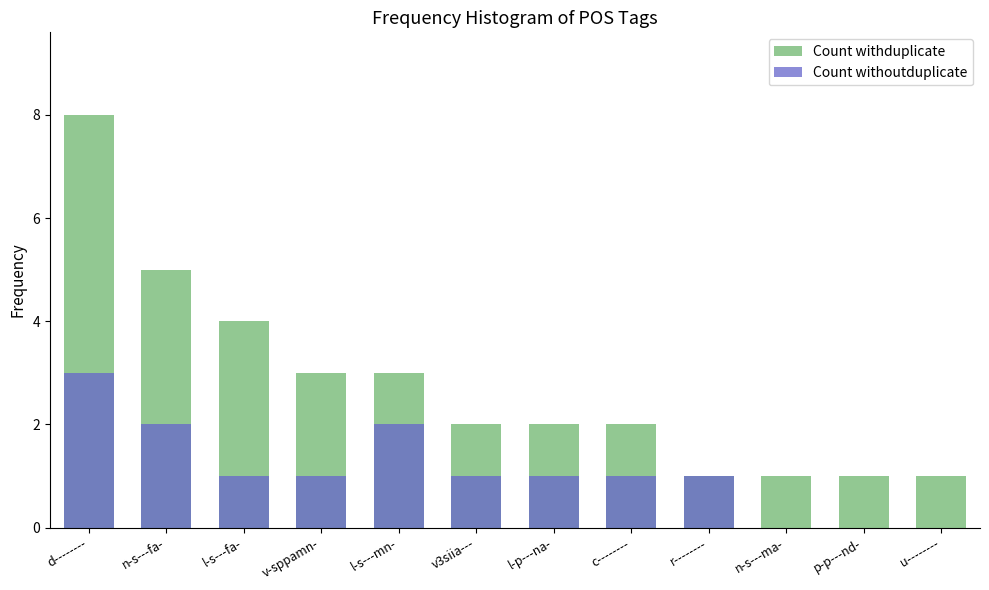

The Count withduplicate series shows 4 at l-p---na-. True or false?

False